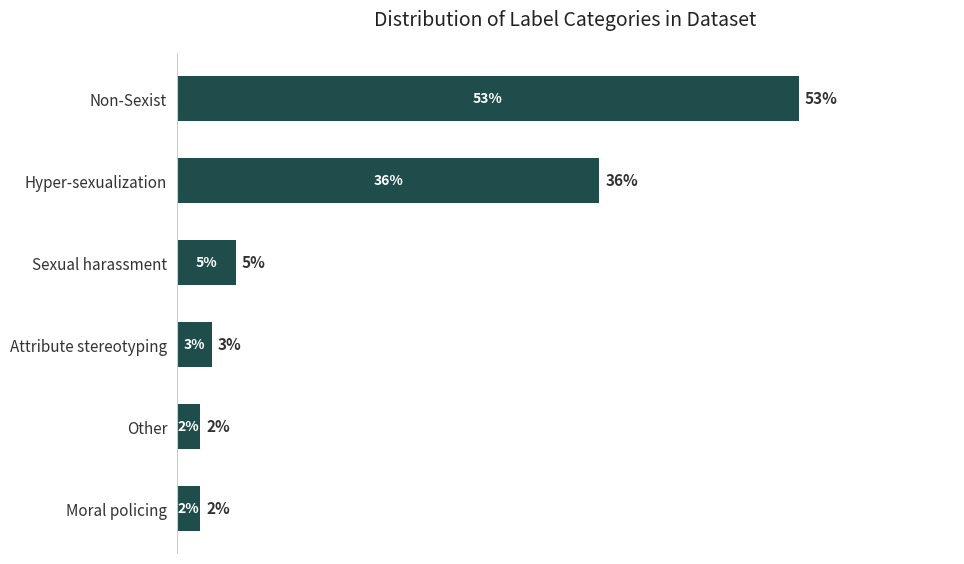

What is the label of the 3rd bar from the top?

Sexual harassment